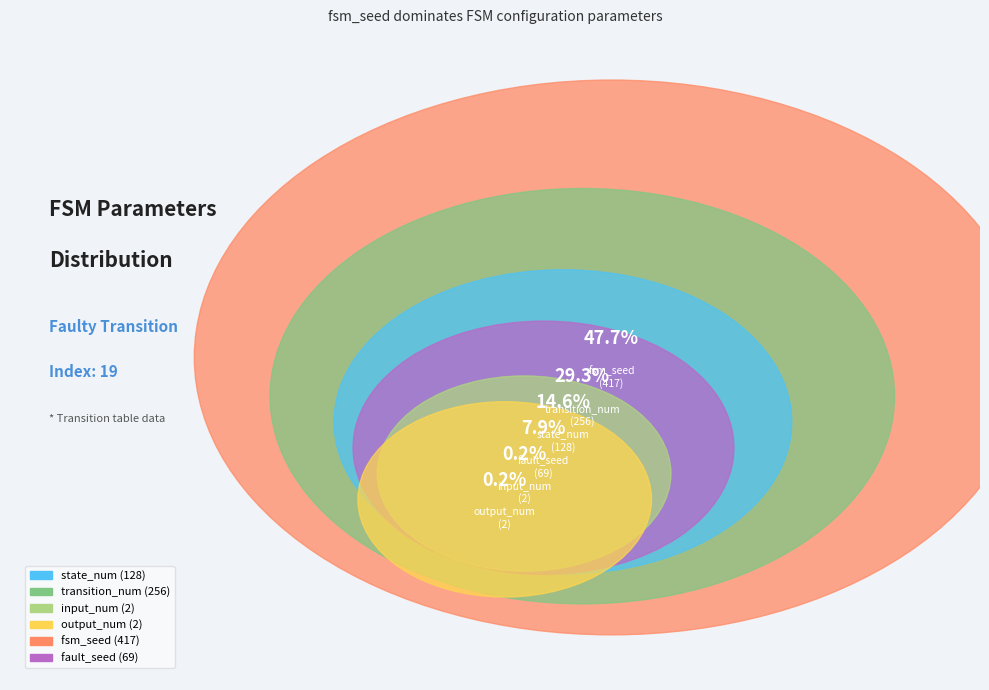

Does transition_num represent more than half of the total?

No